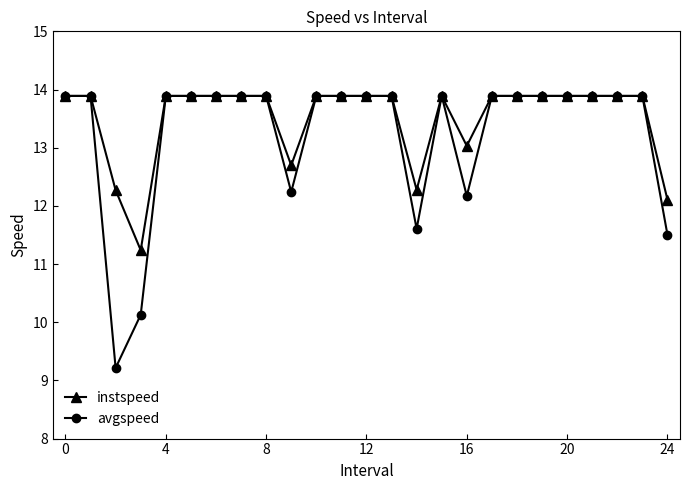

True or false: instspeed has more than 0 points higher than both neighbors.

True